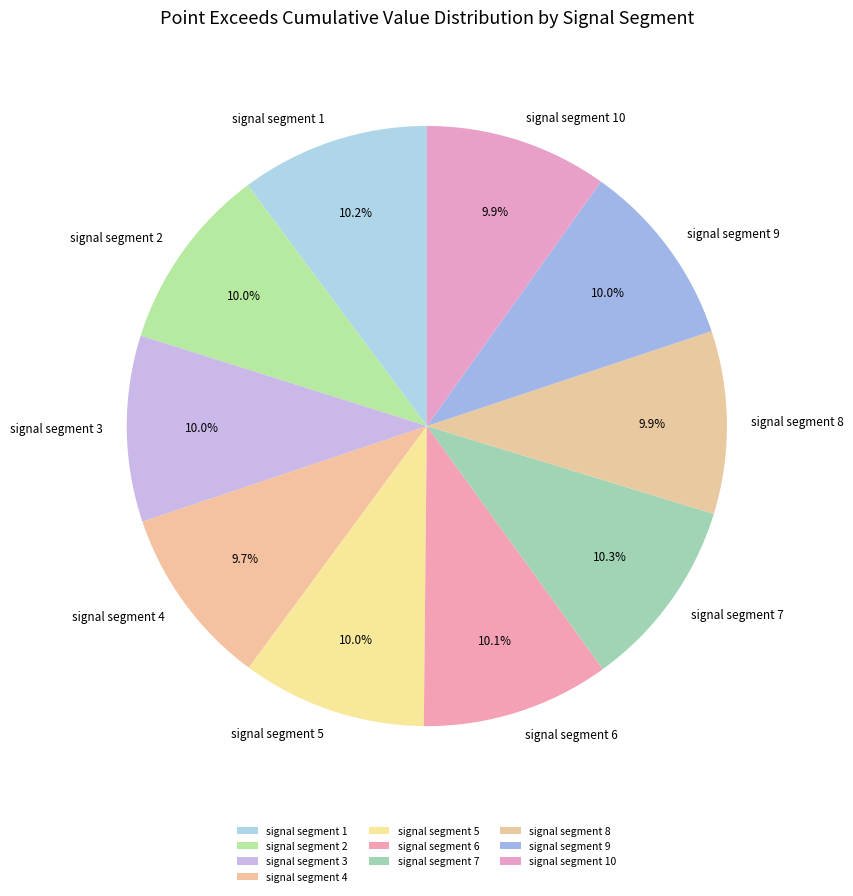

Does signal segment 9 account for over 50% of the chart?

No